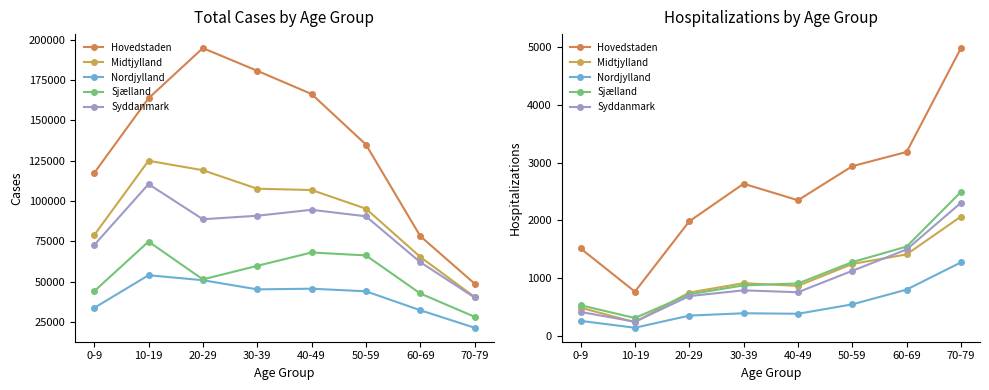

Reading right to left, extract all data points from this chart.

Hovedstaden: 70-79=4986	60-69=3187	50-59=2940	40-49=2350	30-39=2636	20-29=1984	10-19=766	0-9=1516
Midtjylland: 70-79=2068	60-69=1412	50-59=1246	40-49=866	30-39=913	20-29=751	10-19=237	0-9=489
Nordjylland: 70-79=1274	60-69=802	50-59=546	40-49=383	30-39=392	20-29=351	10-19=141	0-9=260
Sjælland: 70-79=2495	60-69=1547	50-59=1278	40-49=908	30-39=875	20-29=720	10-19=309	0-9=531
Syddanmark: 70-79=2306	60-69=1497	50-59=1127	40-49=756	30-39=789	20-29=689	10-19=245	0-9=415